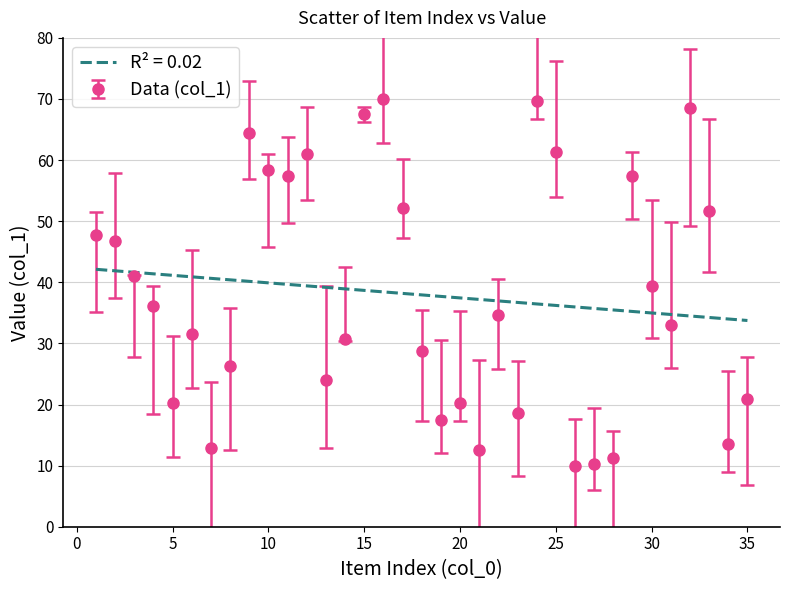

List the series in order of their peak value, lowest first.

R² = 0.02, Data (col_1)